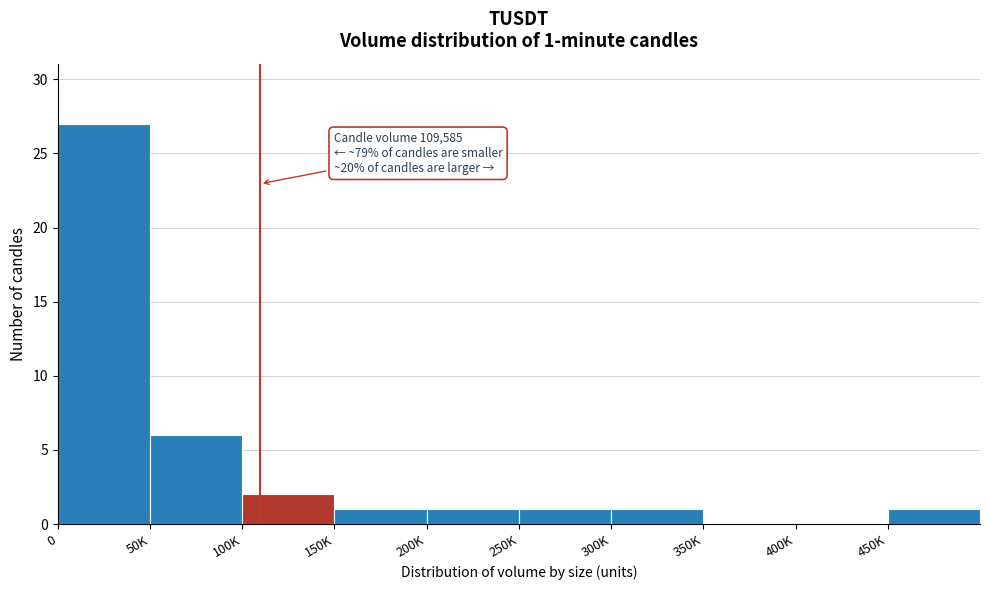

Reading left to right, extract all data points from this chart.

0=27	50K=6	100K=2	150K=1	200K=1	250K=1	300K=1	350K=0	400K=0	450K=1